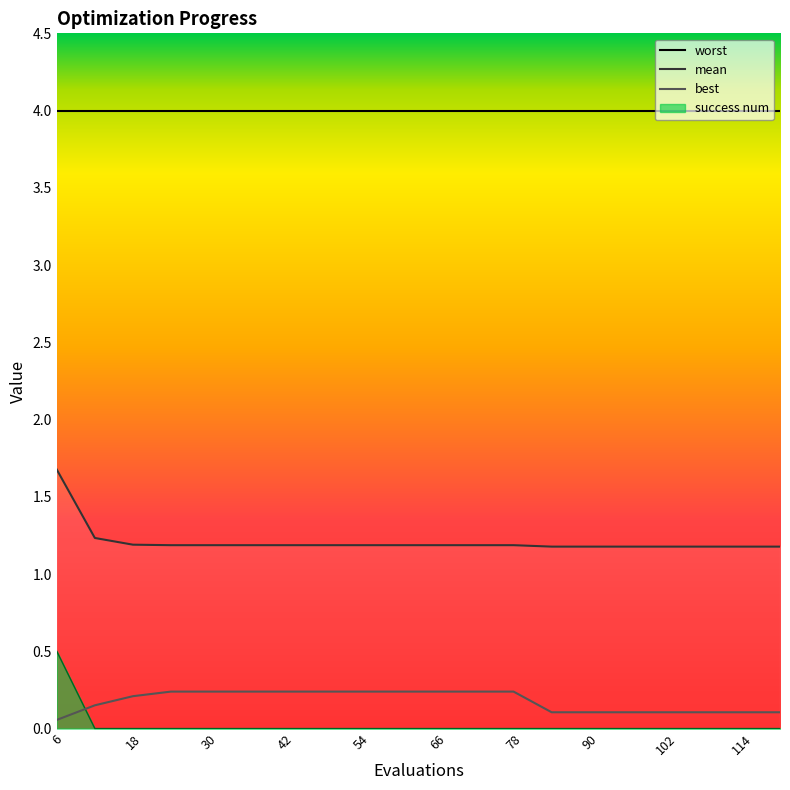

What is the approximate value of best at 18?

0.2